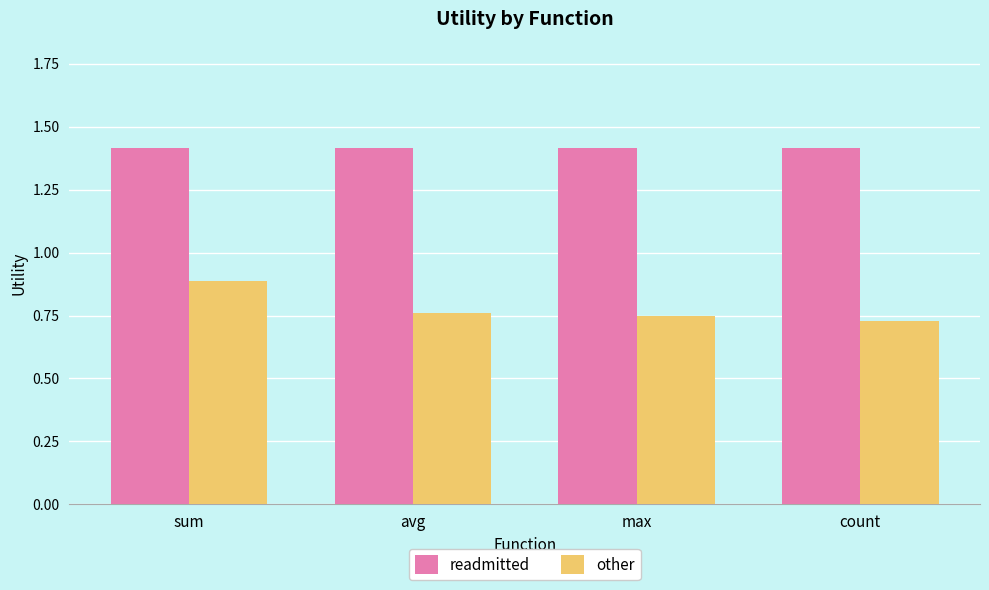

Which series has the largest total across all categories?

readmitted